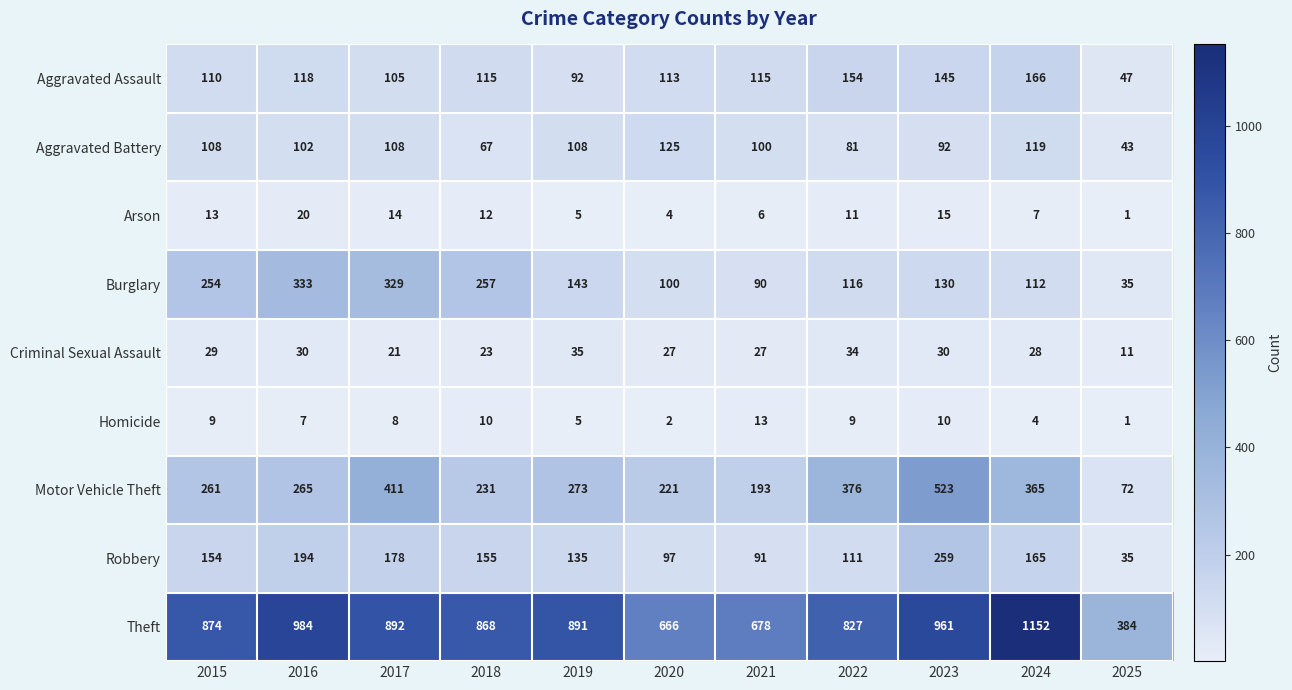

At 2023, list the series in order from largest to smallest.

Theft, Motor Vehicle Theft, Robbery, Aggravated Assault, Burglary, Aggravated Battery, Criminal Sexual Assault, Arson, Homicide